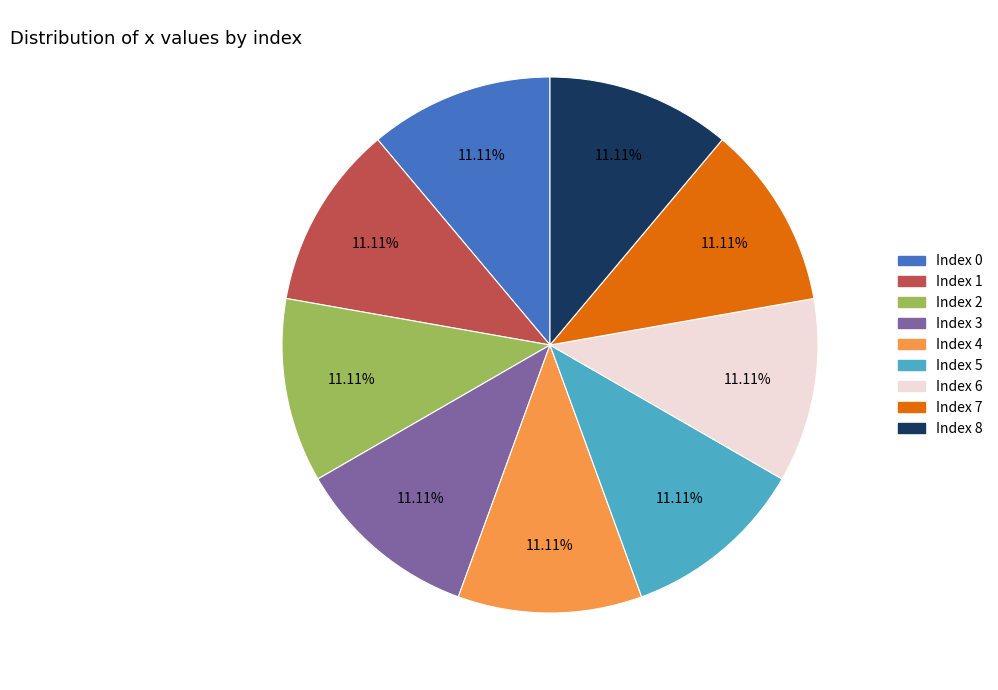

Is there any slice that represents more than half of the pie?

No